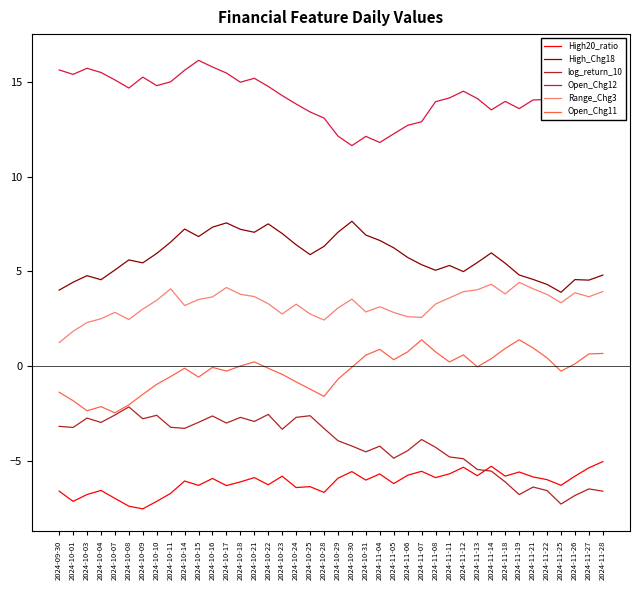

Which category has the highest value in the Open_Chg12 series?

2024-11-28